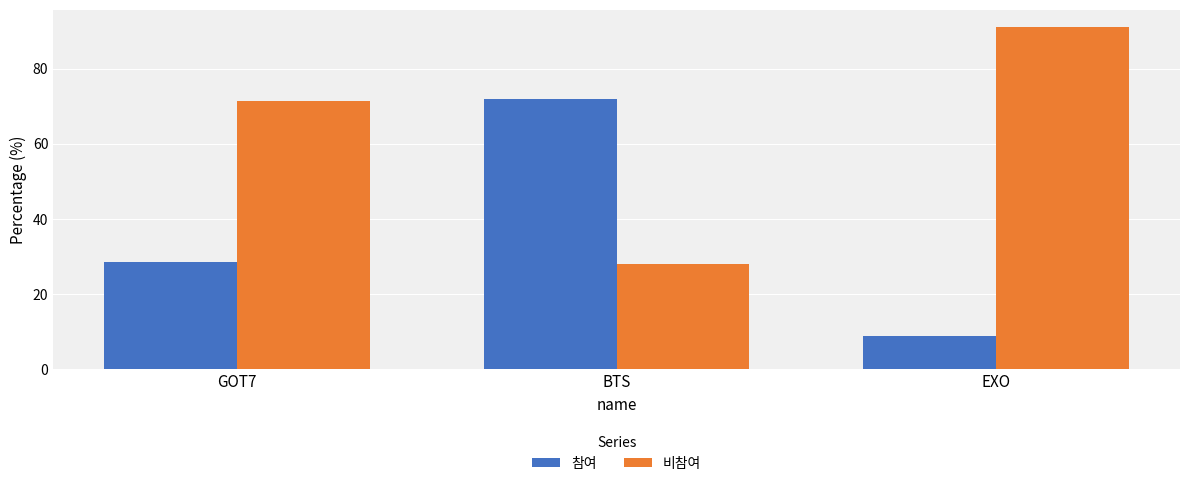

At how many categories does at least one series exceed 45?

3